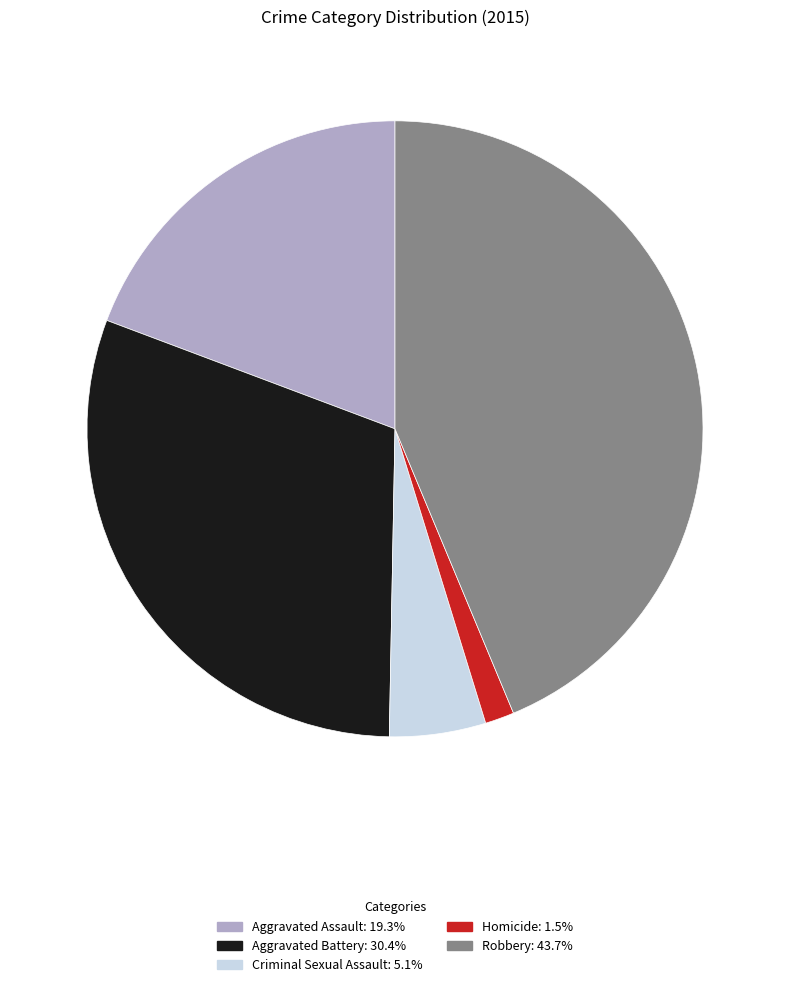

What is the ratio of the value at Homicide to the value at Aggravated Assault?

0.1